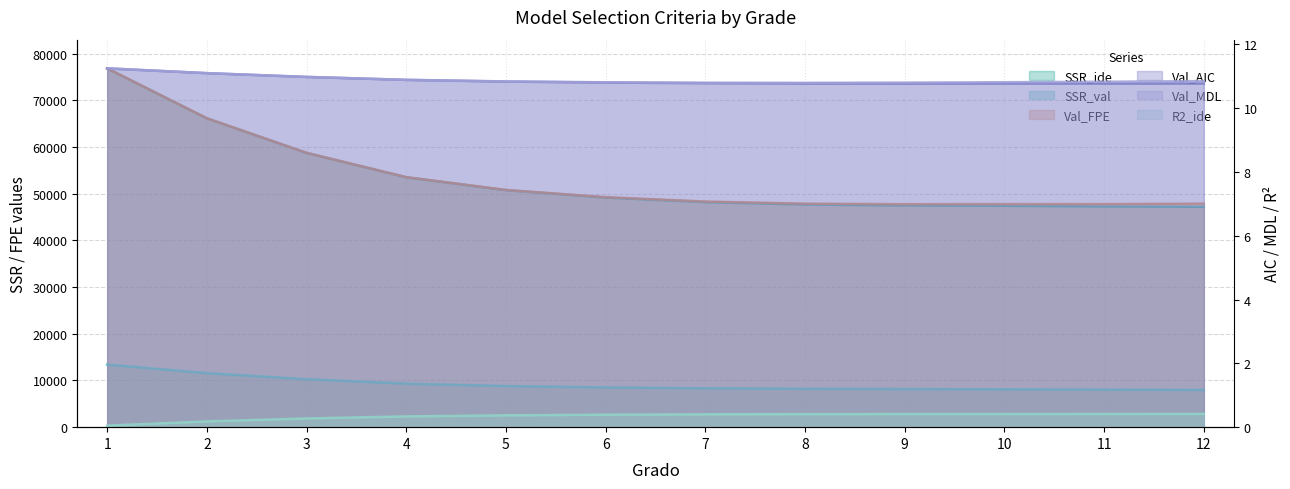

How many values in the SSR_val series are below 8509?

6